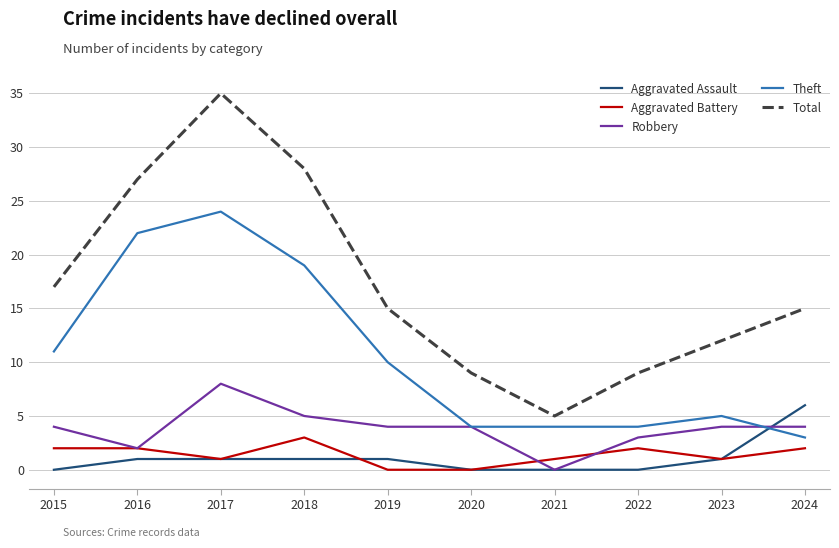

True or false: Total and Aggravated Battery cross at least once.

False